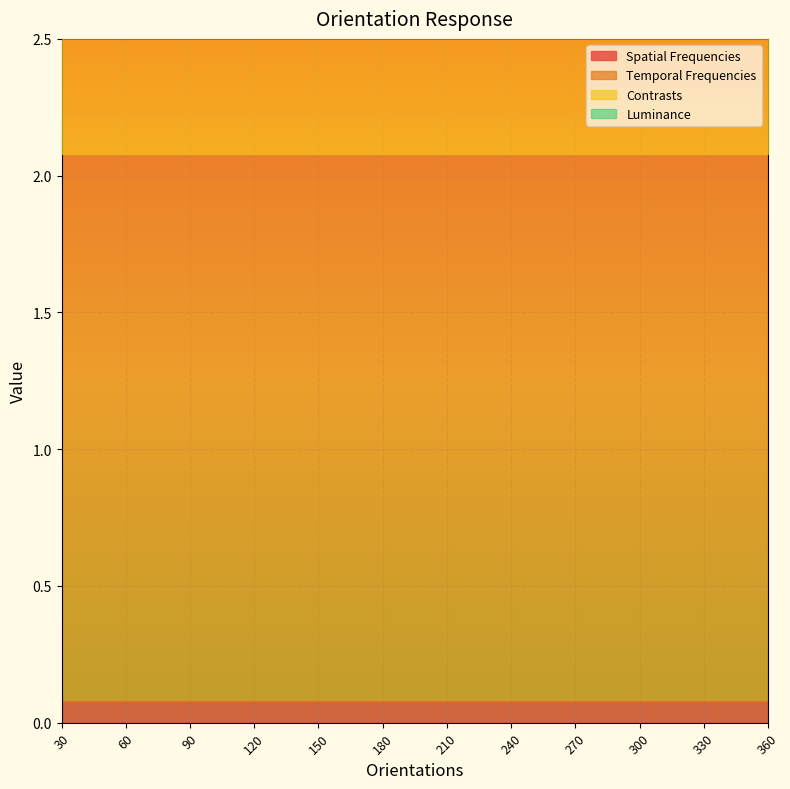

Which series has the largest range (max minus min)?

Spatial Frequencies